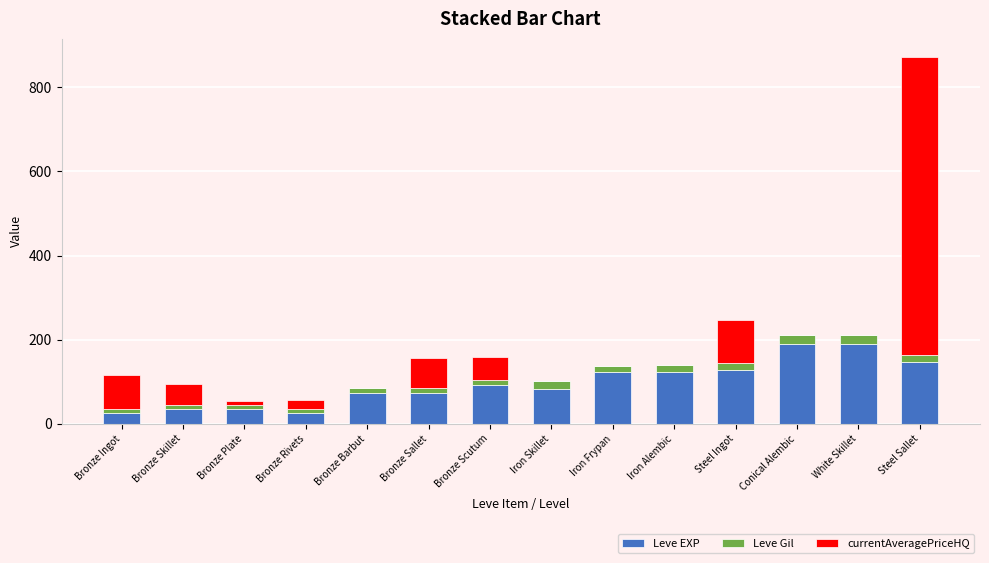

What is the average value of the Leve EXP series?

95.6